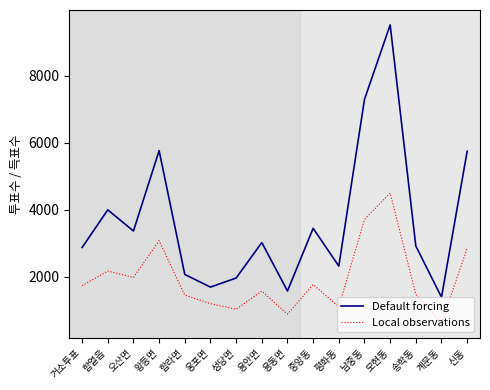

What is the sum of the Default forcing values at 계문동 and 오산면?

4748